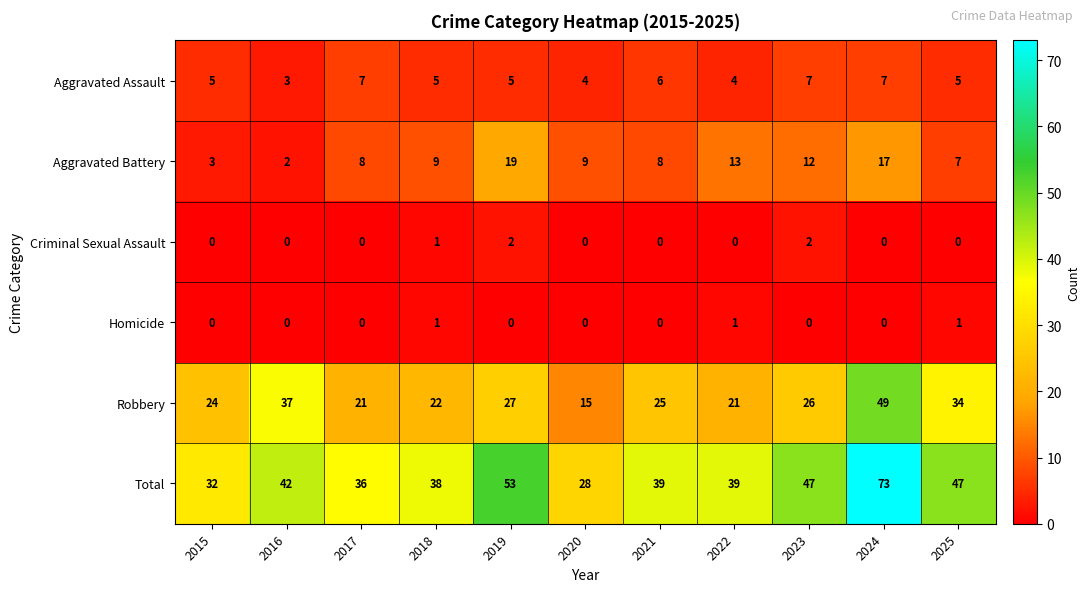

The Aggravated Battery series shows 9 at 2018. True or false?

True